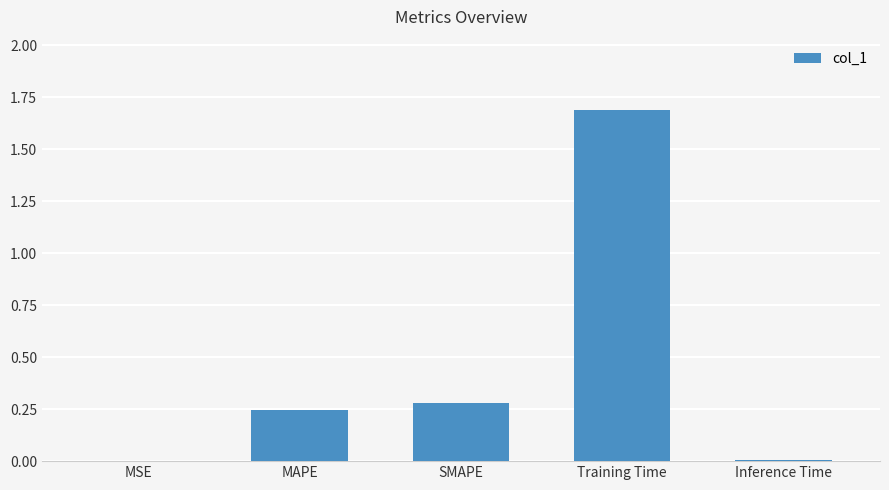

What is the sum of all values?

2.2